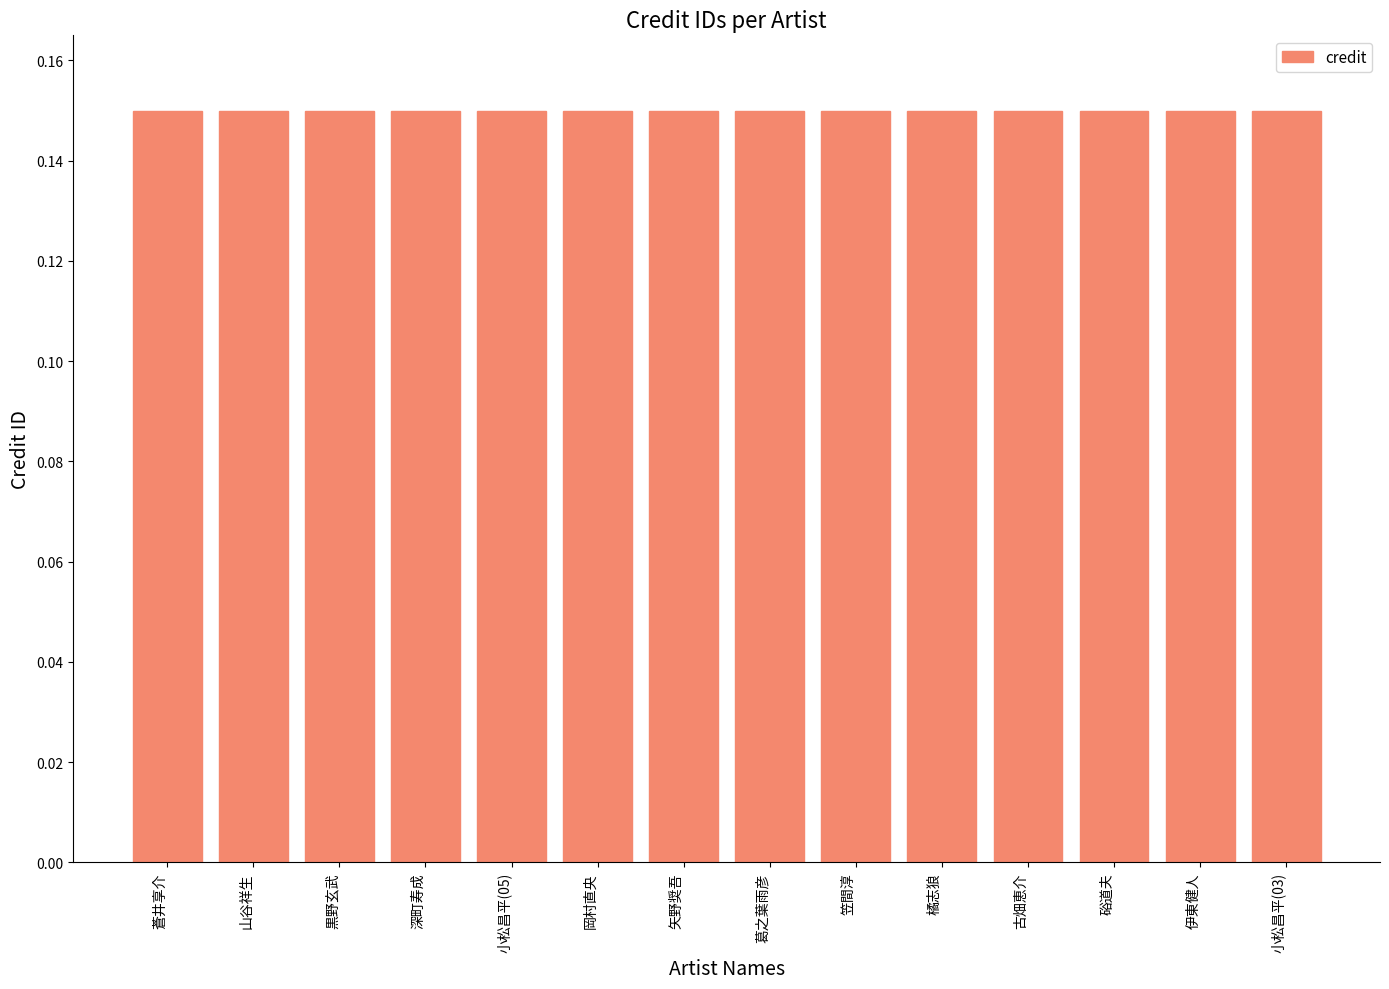

What position from the left is 岡村直央?

6